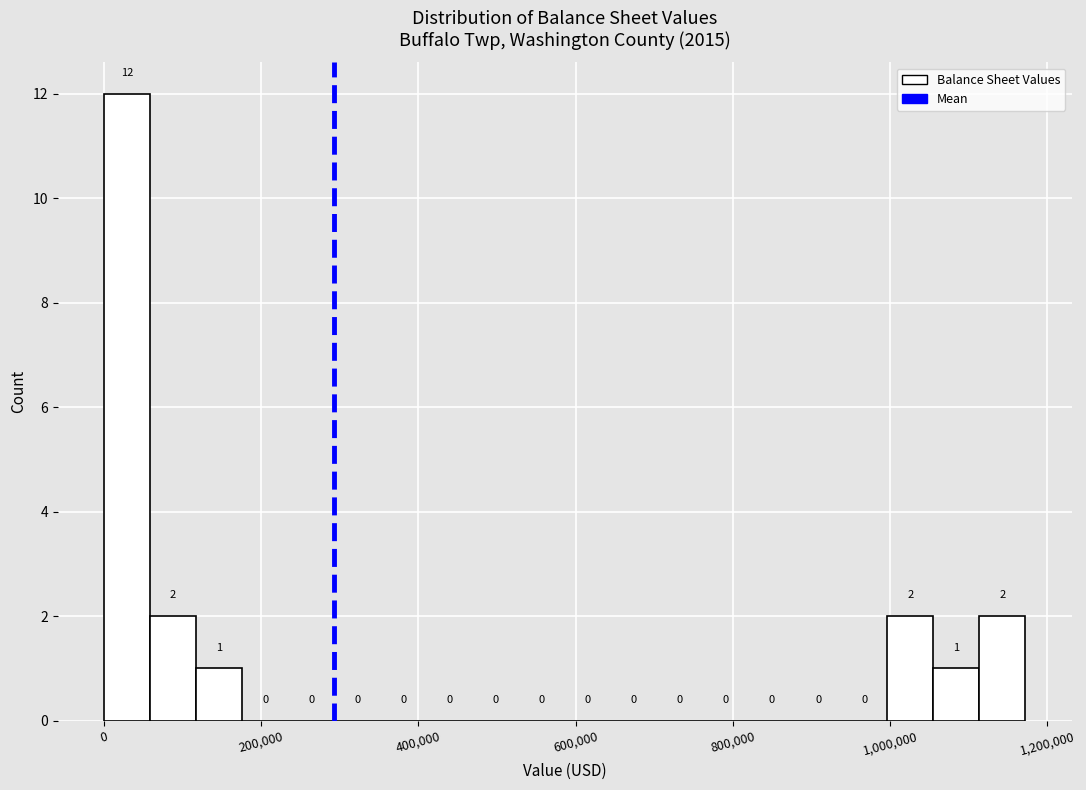

Read against the x-axis, roughly where is the centre of the tallest bar?

20000